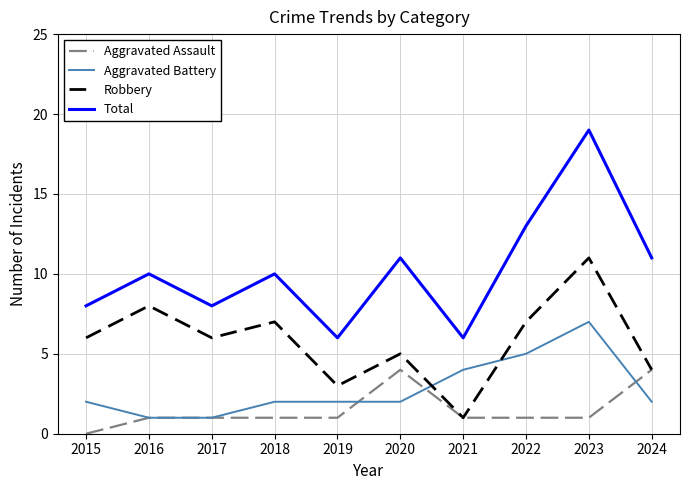

What is the difference between the Robbery values at 2019 and 2024?

1